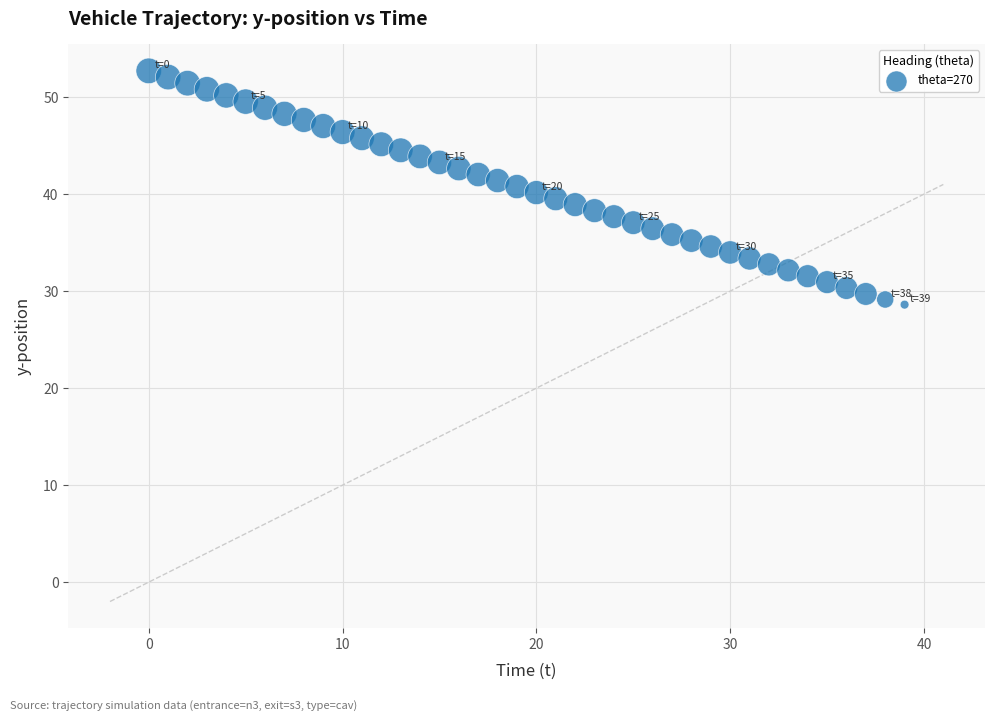

What is the range of Y values (max minus min)?

24.1